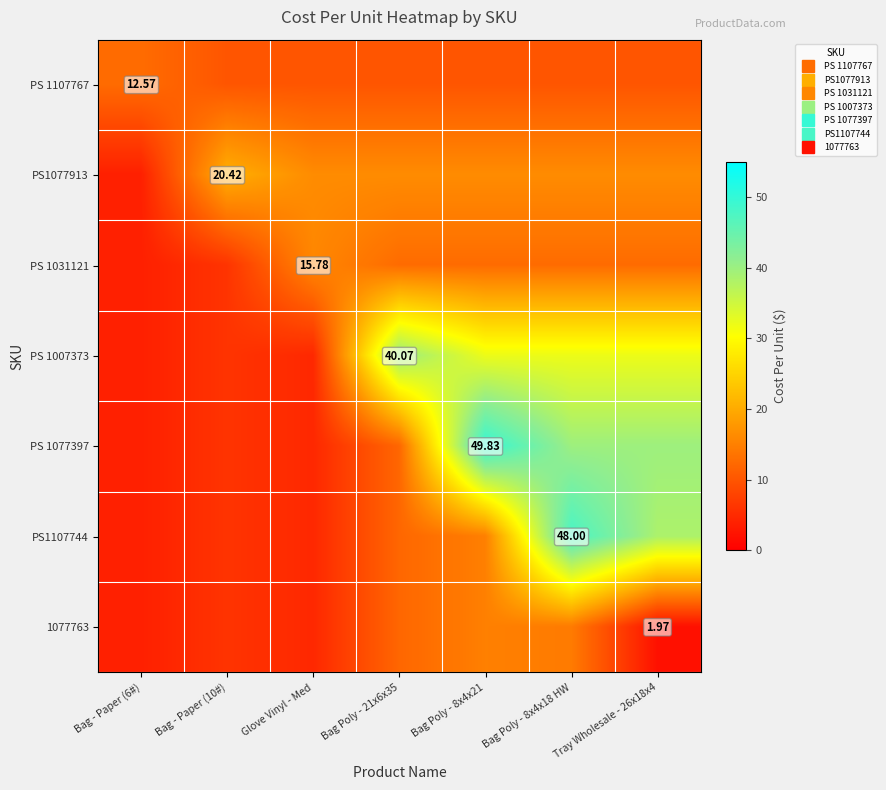

What is the spread (max minus min) of values at Bag - Paper (10#)?

14.3